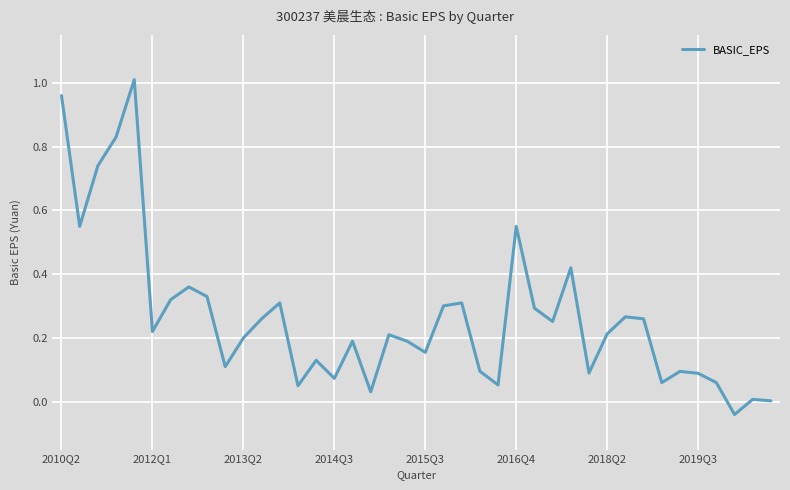

True or false: the data shows 0.4 at 2018Q2.

False